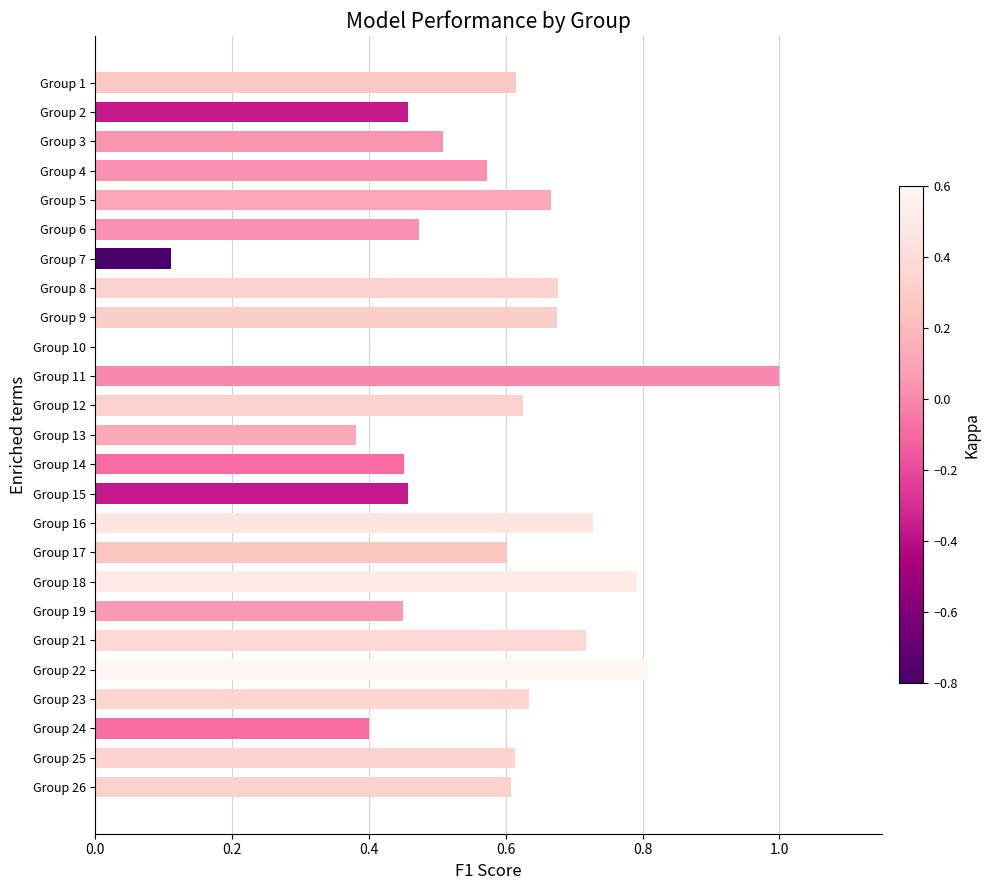

Which label corresponds to the largest value in the chart?

Group 11